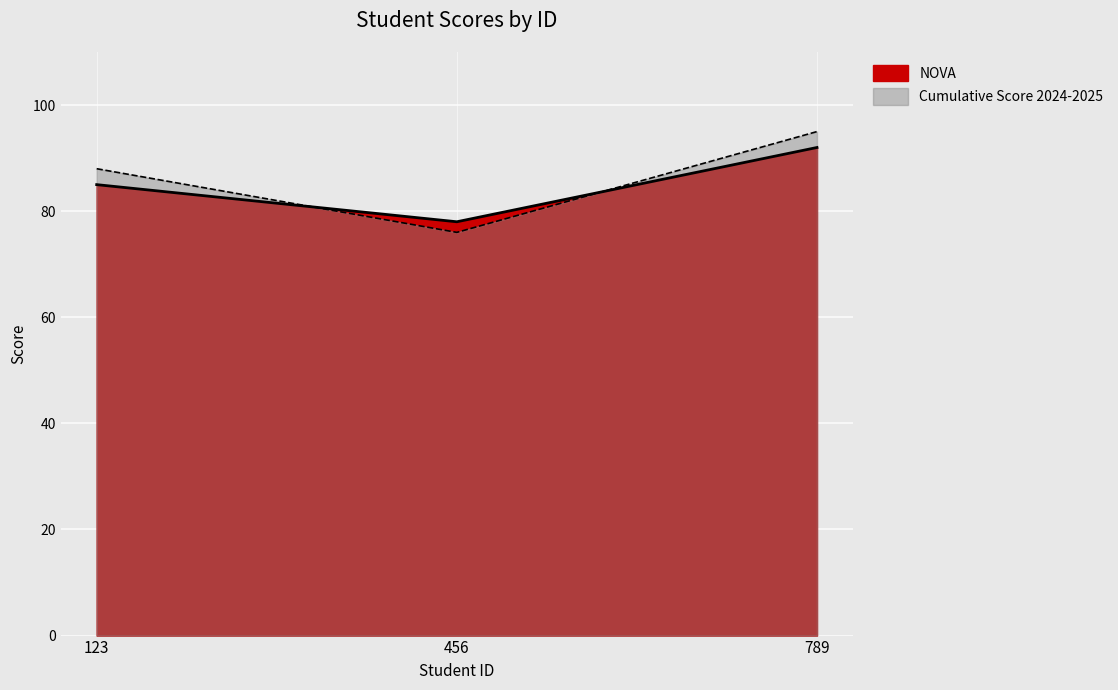

Where does the NOVA series first go above 85?

789